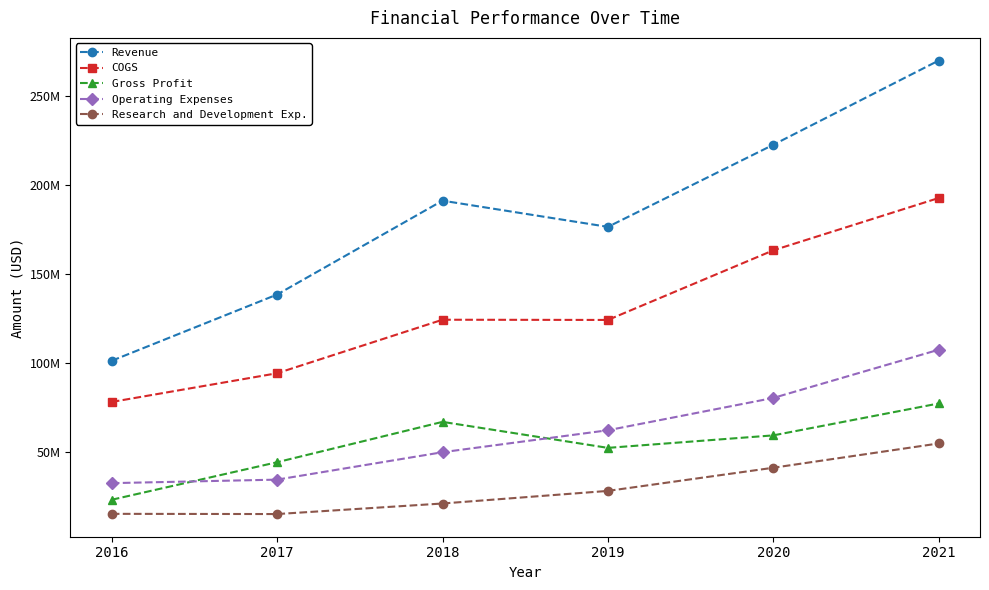

Which series has the largest total across all categories?

Revenue